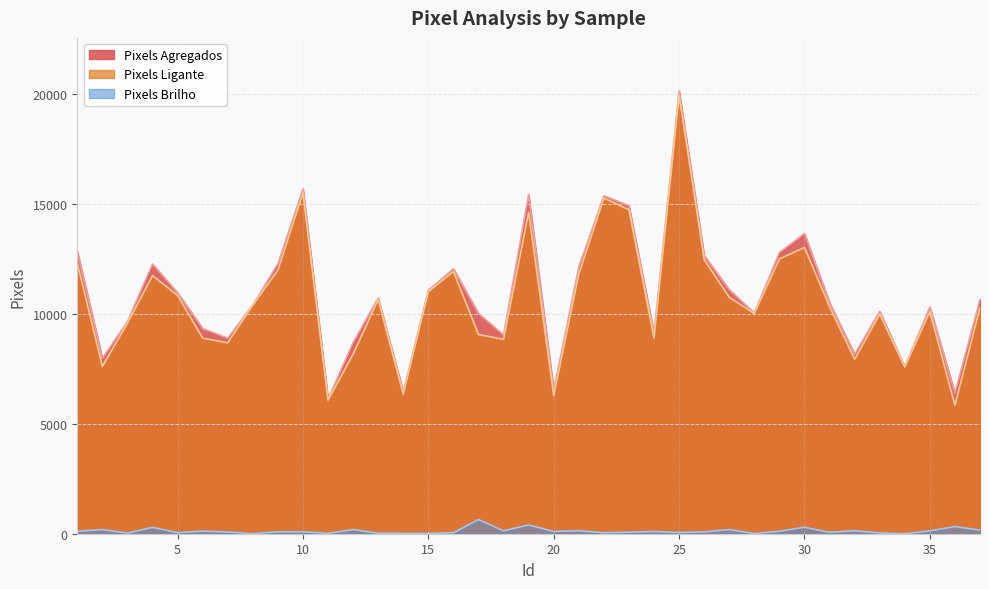

Which series has the largest range (max minus min)?

Pixels Ligante